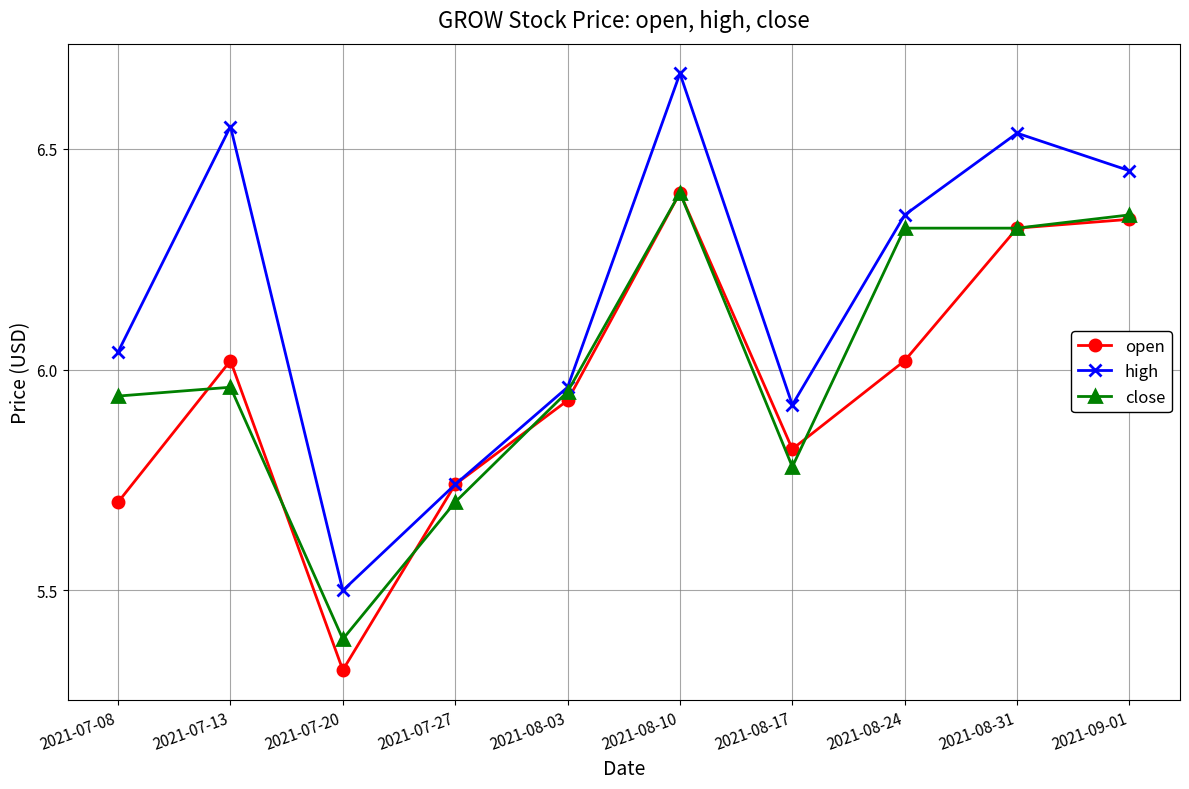

At how many categories does at least one series exceed 6?

6